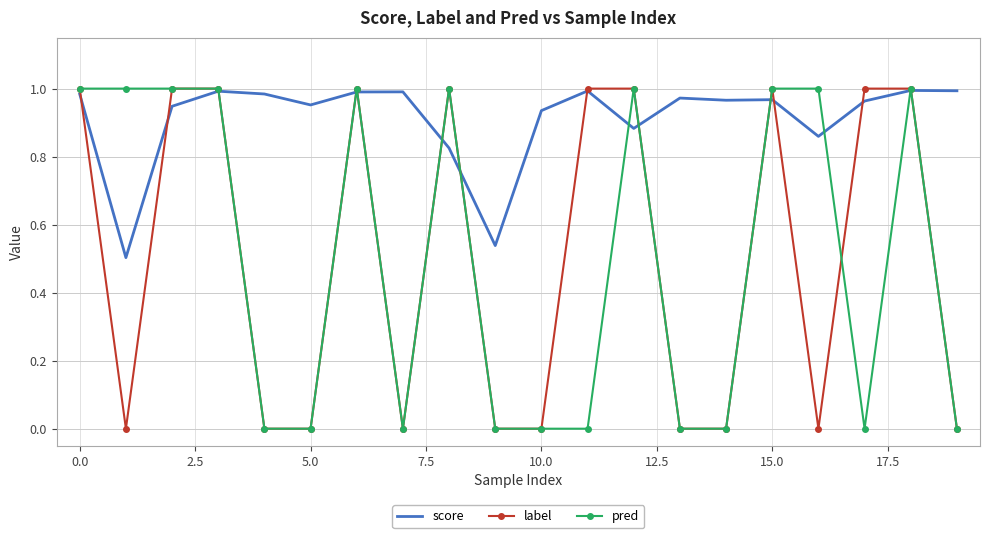

Which series has the largest total across all categories?

score